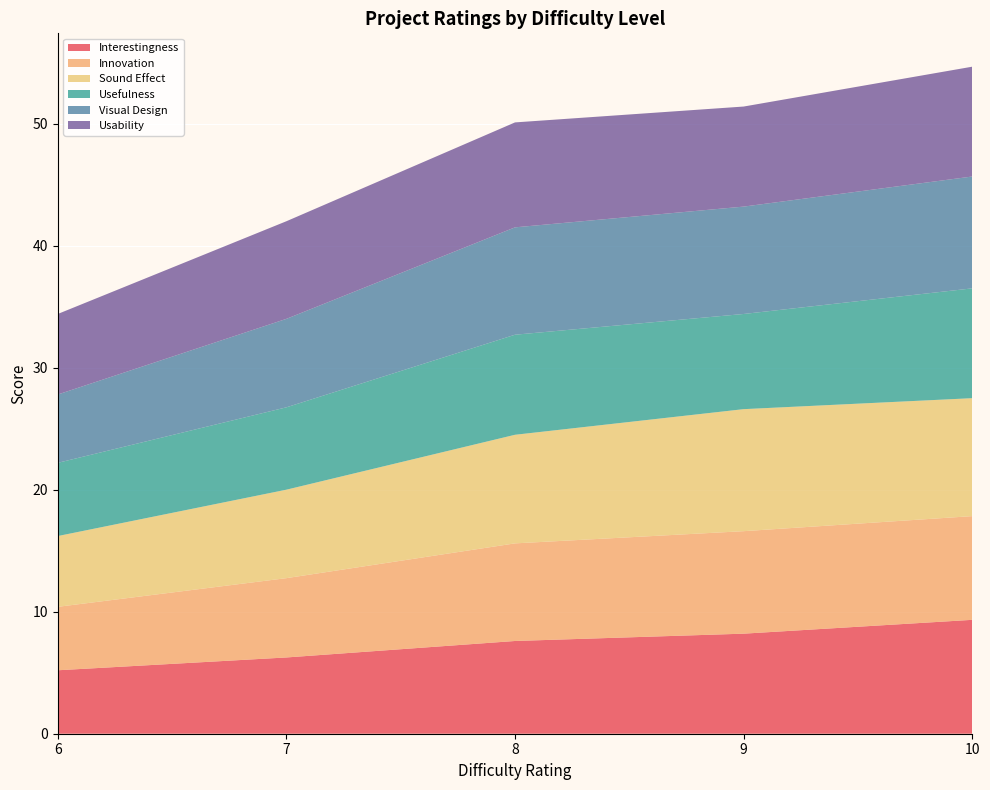

What is the total value across all series at 8?

50.1